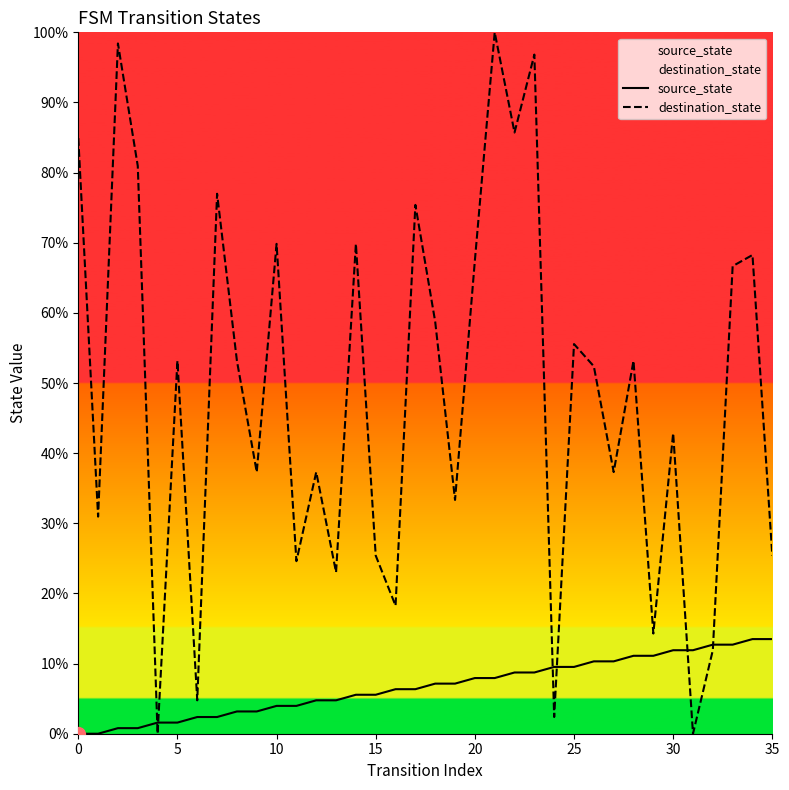

What is the maximum value for source_state?

13.5